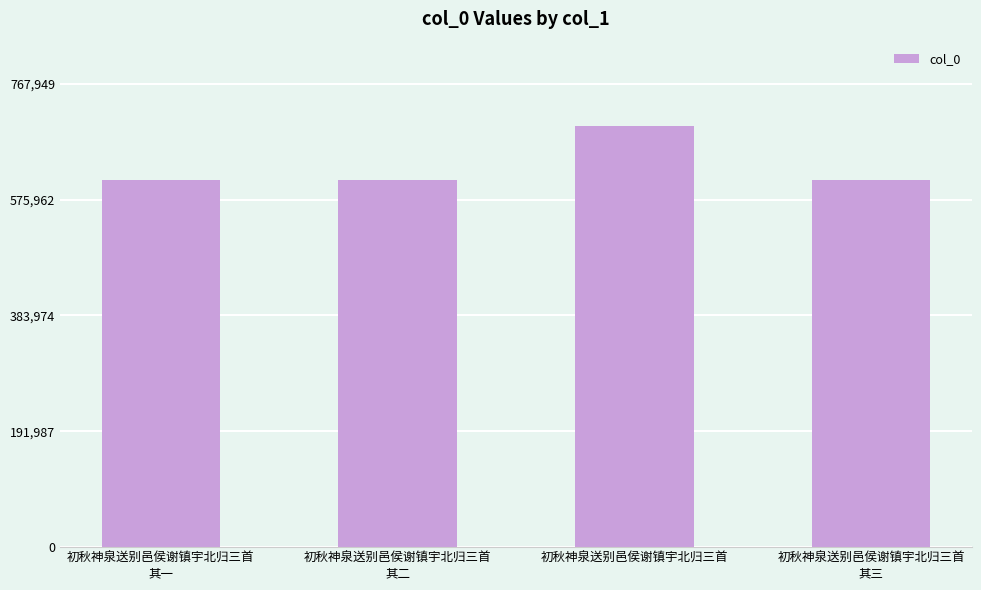

What is the sum of all values?

2521920